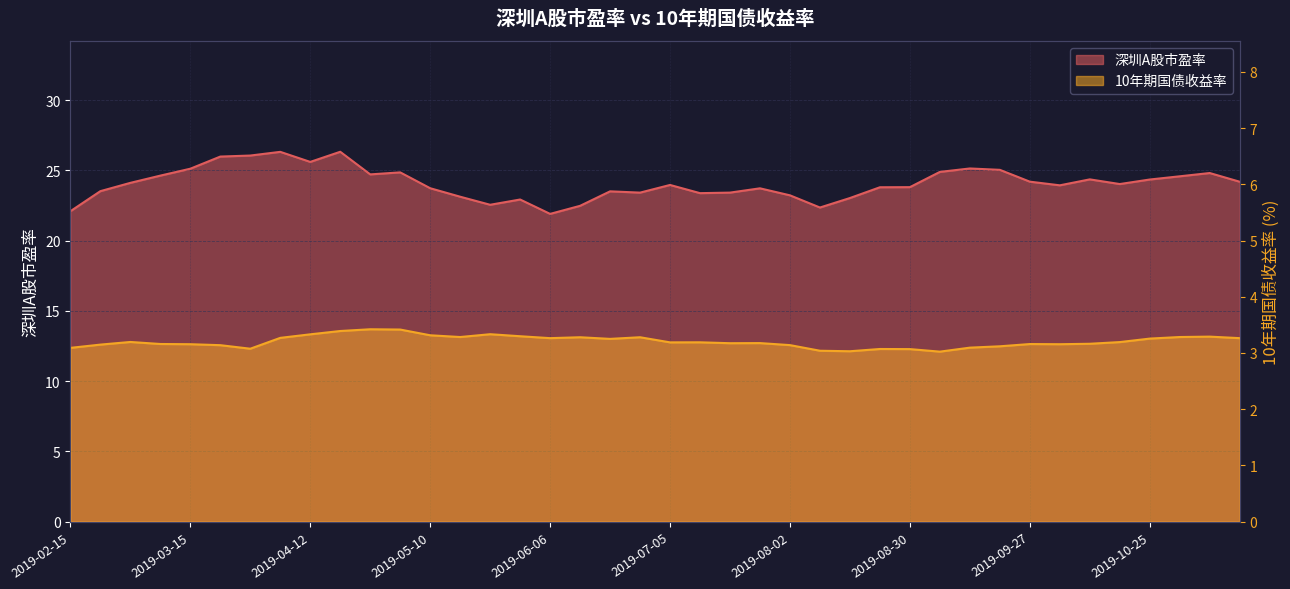

At which label does 10年期国债收益率 reach its peak?

2019-04-26